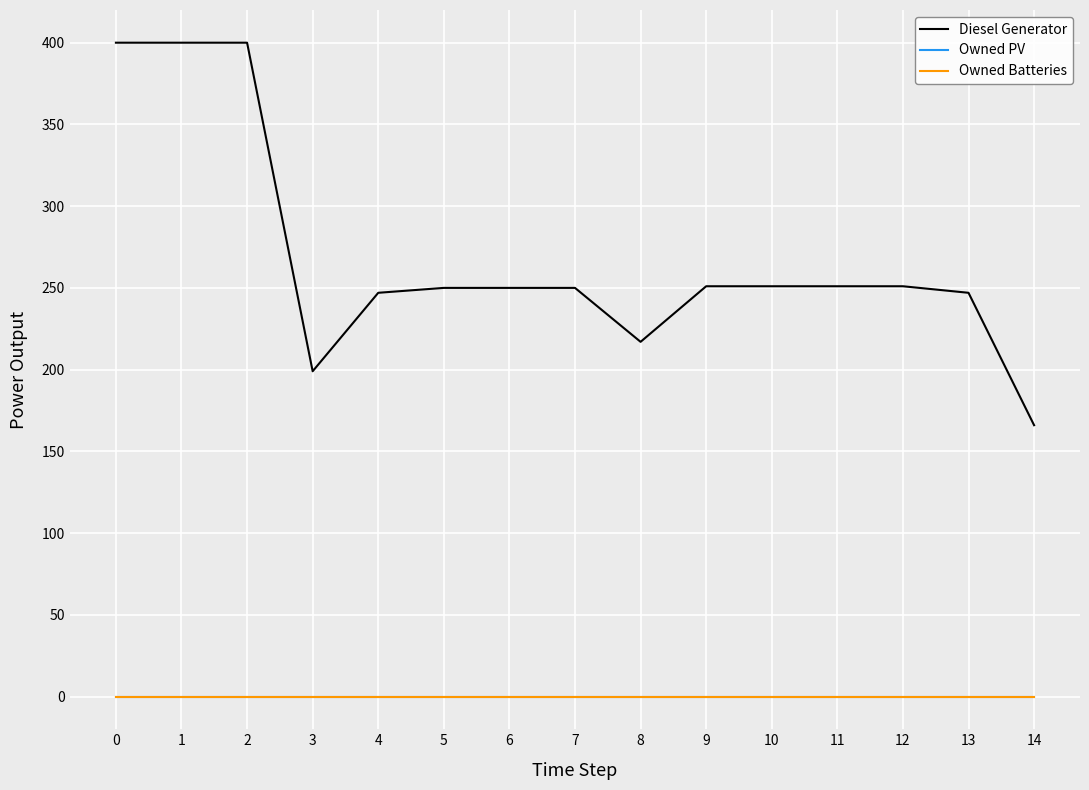

Does the chart display data point markers on the line(s)?

No